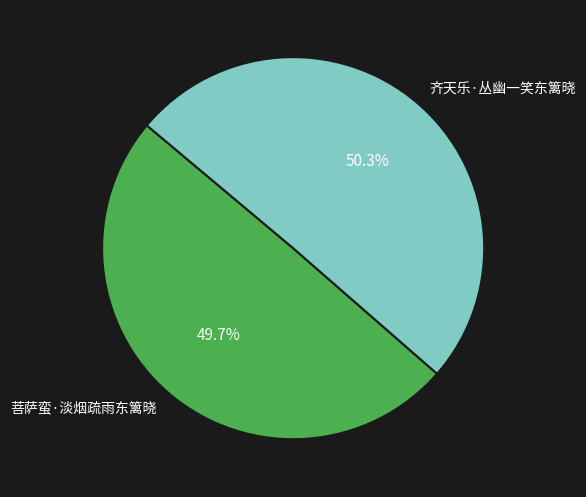

Do 菩萨蛮·淡烟疏雨东篱晓 and 齐天乐·丛幽一笑东篱晓 together represent more than half of the pie?

Yes